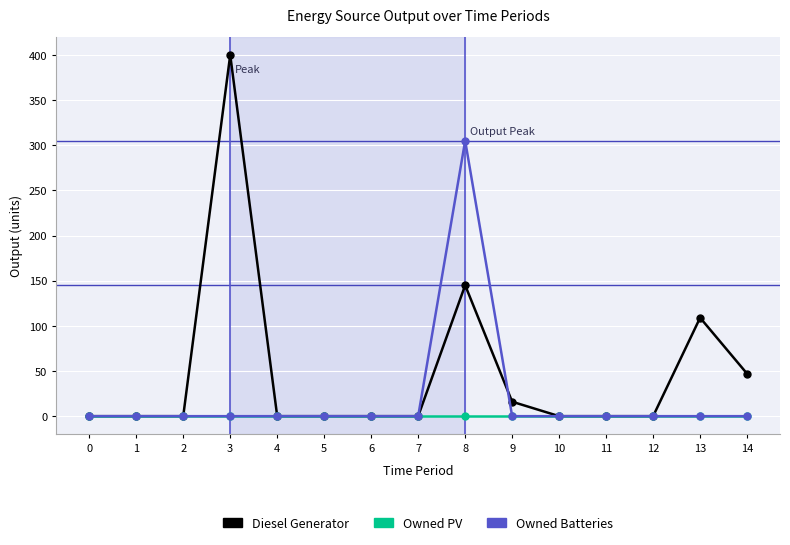

The value of Diesel Generator at 4 is -161. True or false?

False